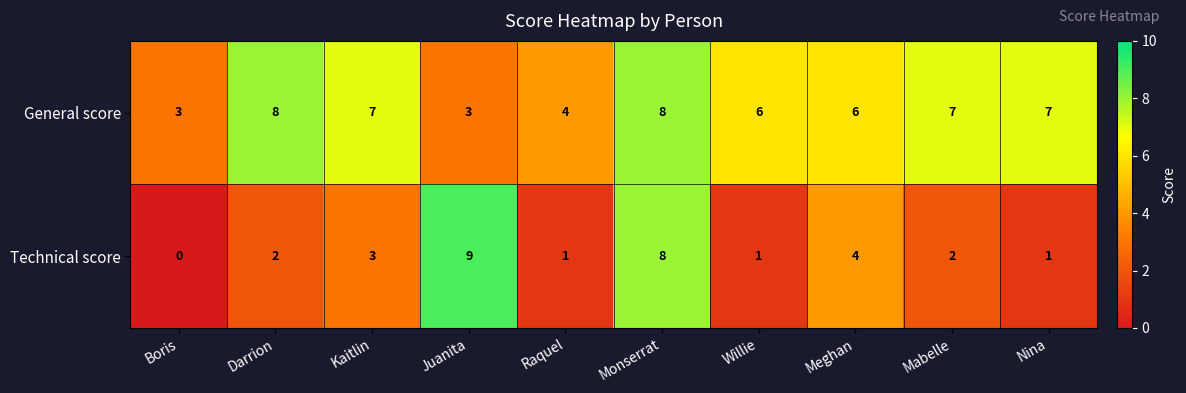

The Technical score series shows 1 at Darrion. True or false?

False